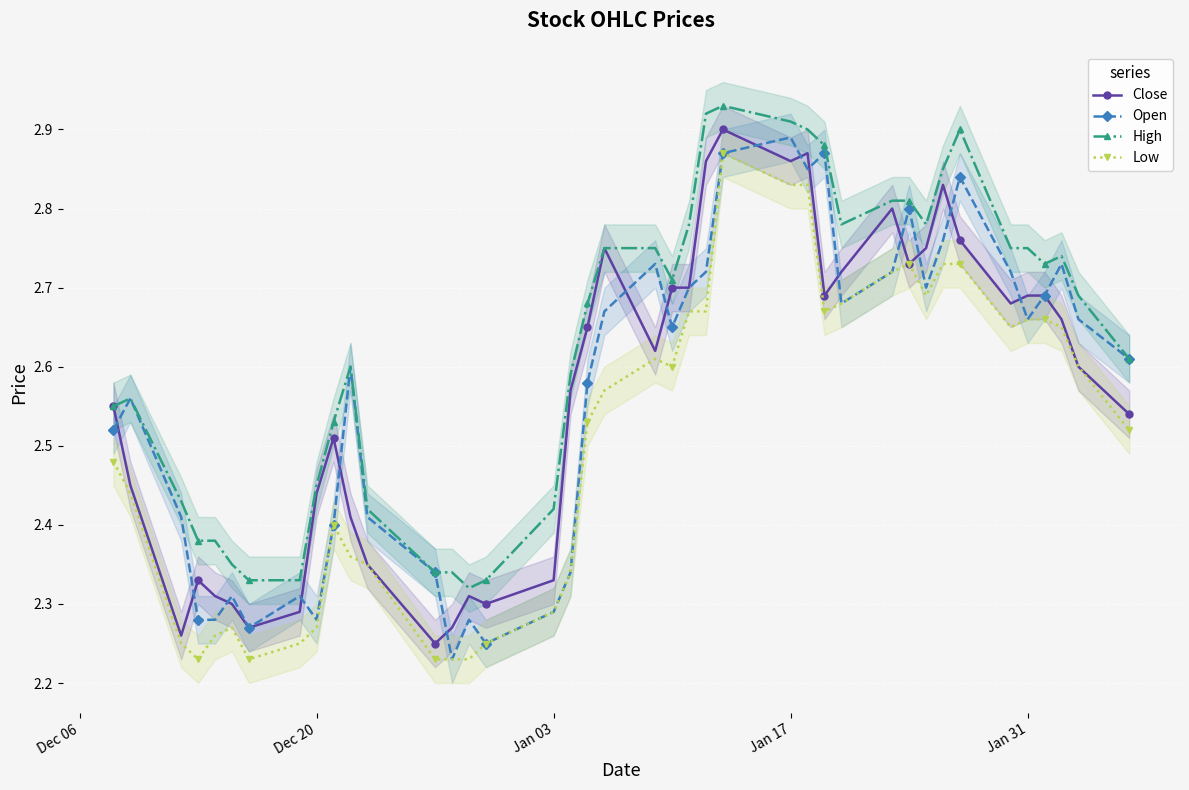

What is the lowest value of the Low series?

2.2